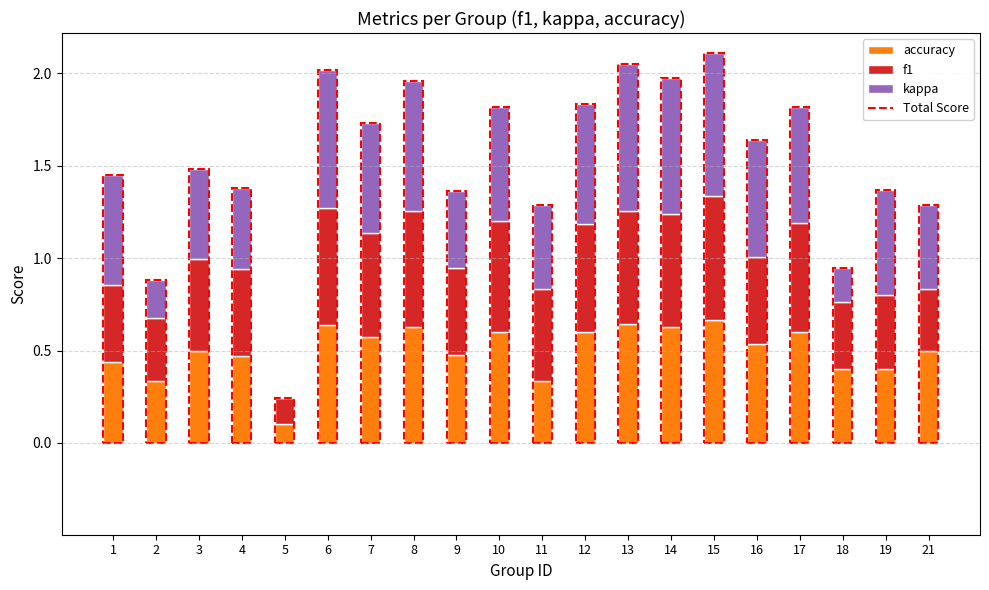

What is the total value across all series at 2?

0.9